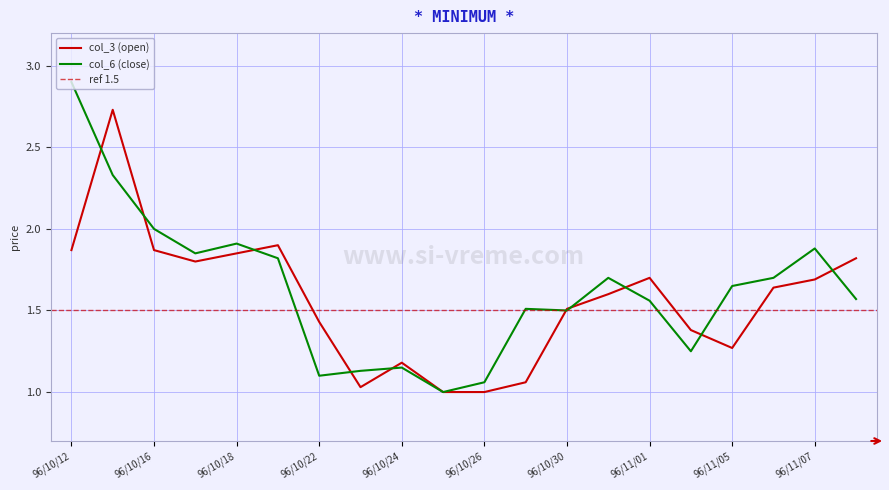

At which category is the sum across all series the highest?

96/10/15